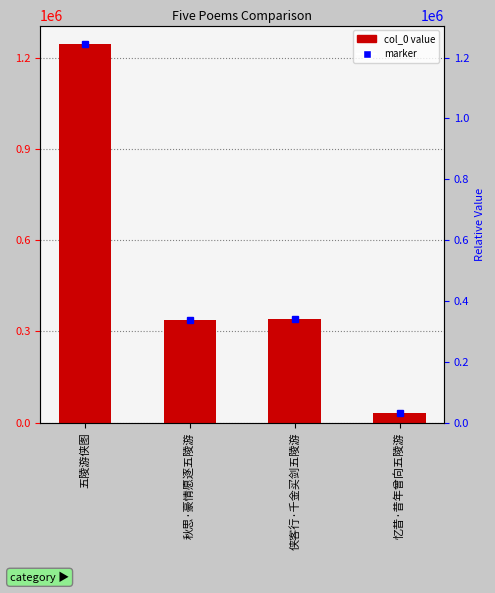

At which category does the chart reach its peak across all series?

五陵游侠图